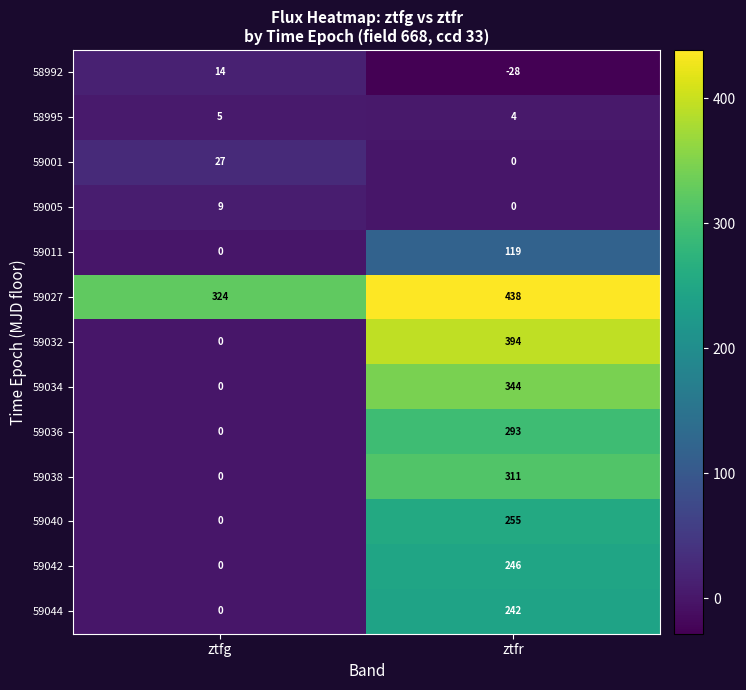

List the labels in order of 59036 value, smallest first.

ztfg, ztfr